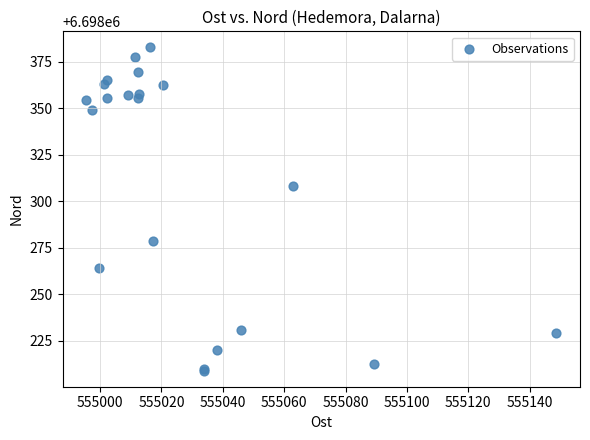

What Y value in the scatter plot is closest to 6698295?

6698308.2